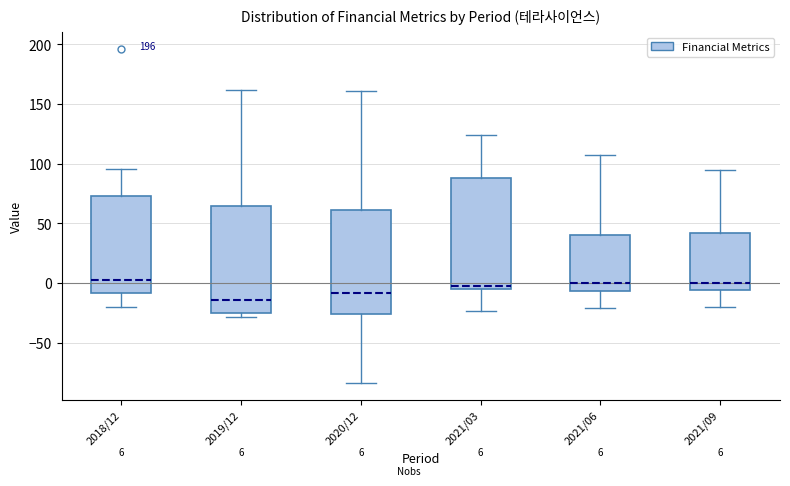

Which box has the lowest median line?

2019/12